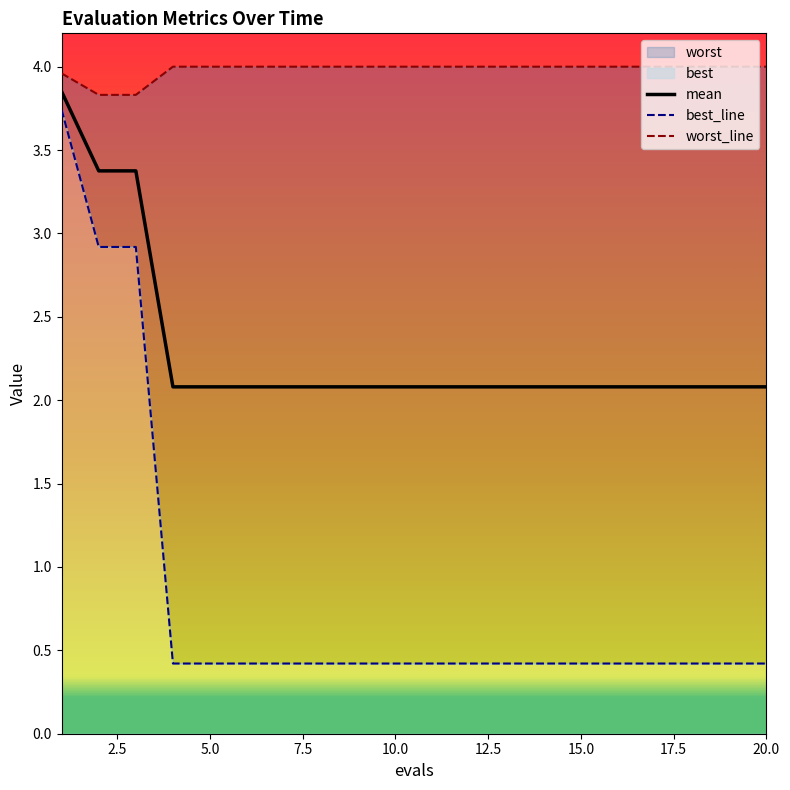

Is the value of mean at 20.0 greater than the value of worst_line at 13?

No